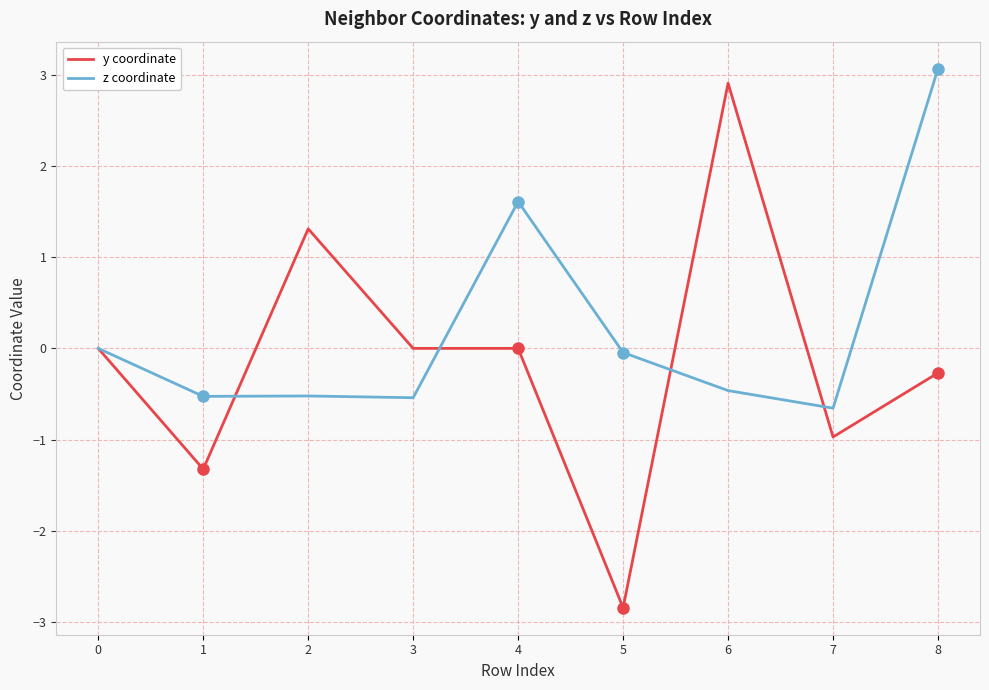

At 2, list the series in order from largest to smallest.

y coordinate, z coordinate